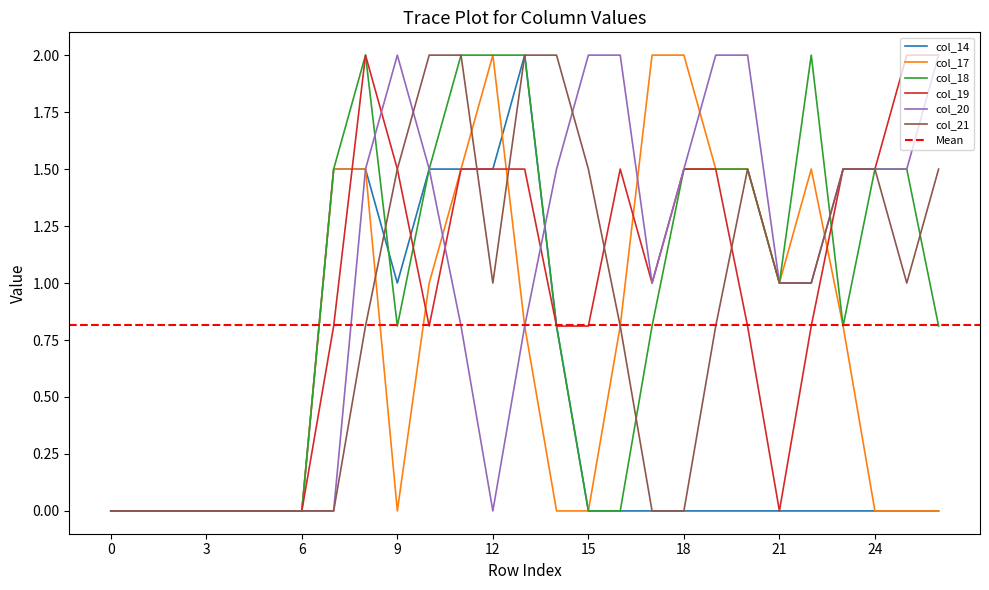

The value of col_18 at 11 is 2.0. True or false?

True